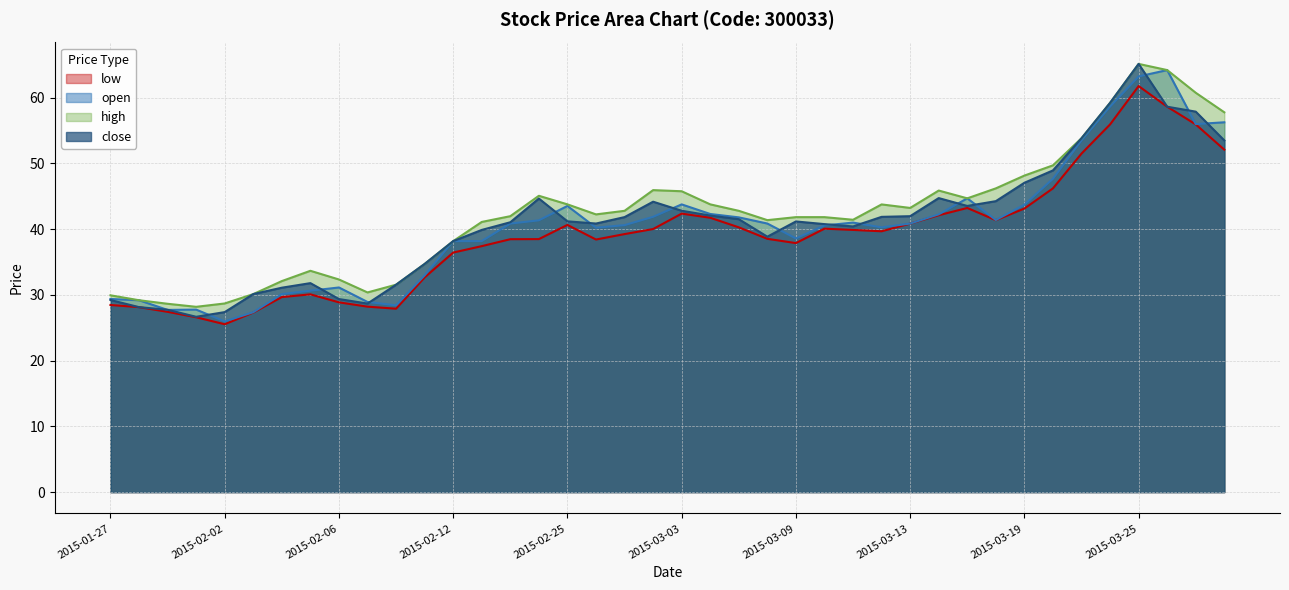

Which series changed the most between 2015-02-27 and 2015-03-16?

high